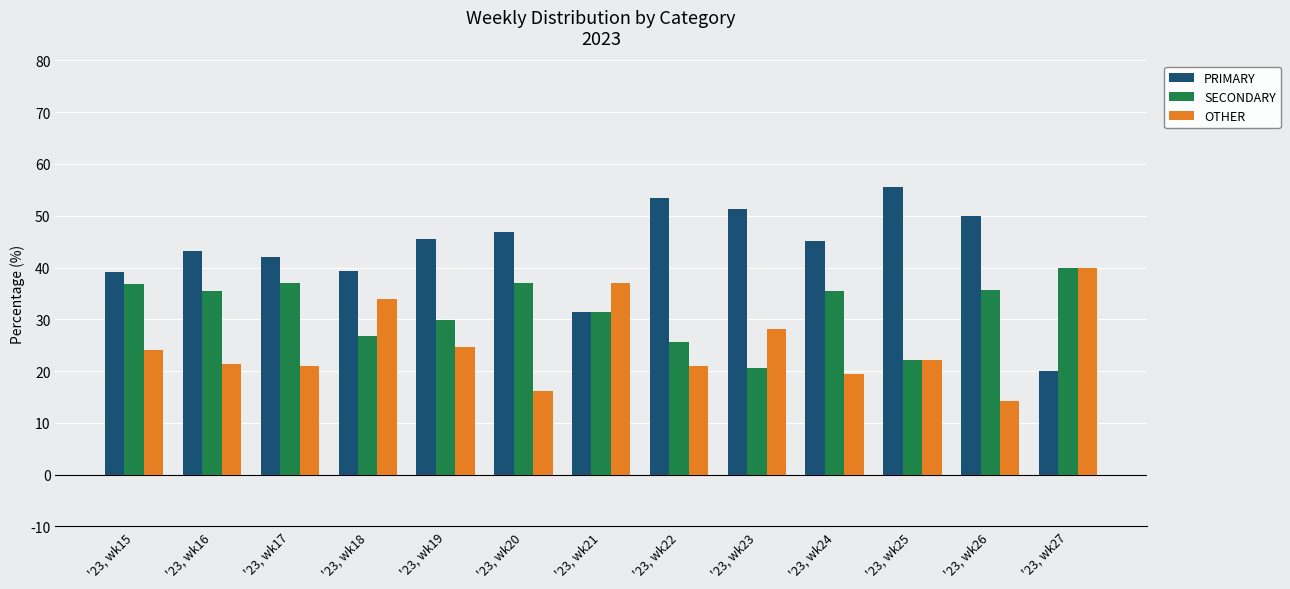

What is the value of the OTHER bar at the 12th from the left?

14.3